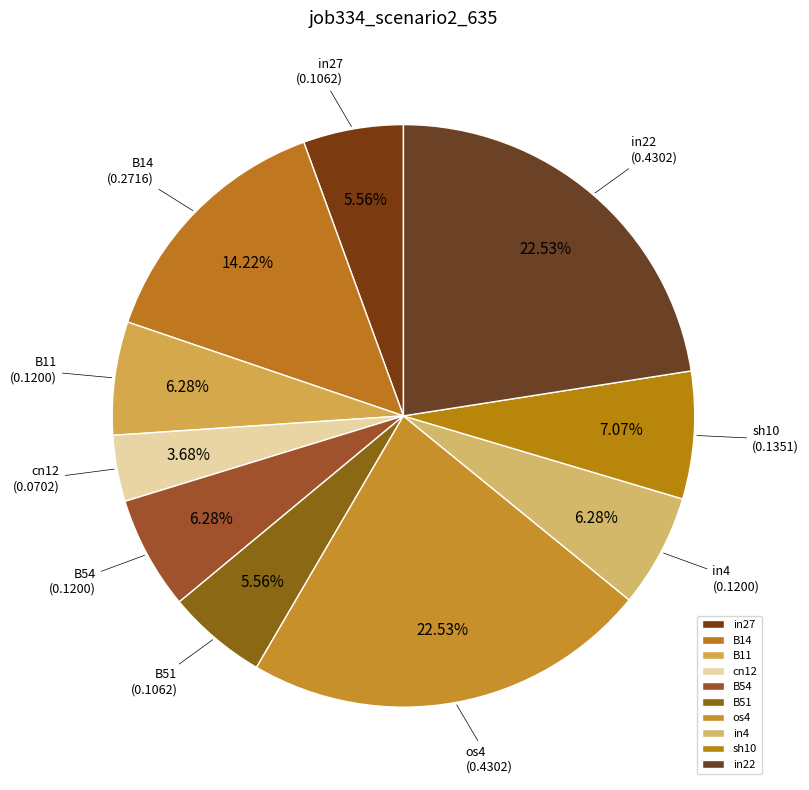

Count the number of slices in the pie.

10